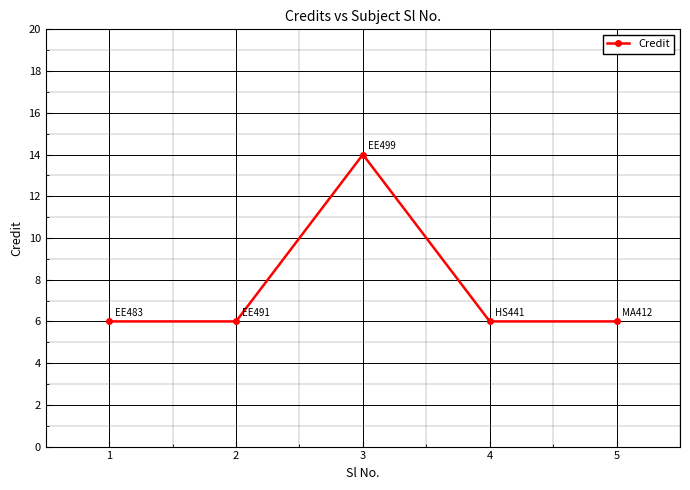

How many data points does each series have?

5